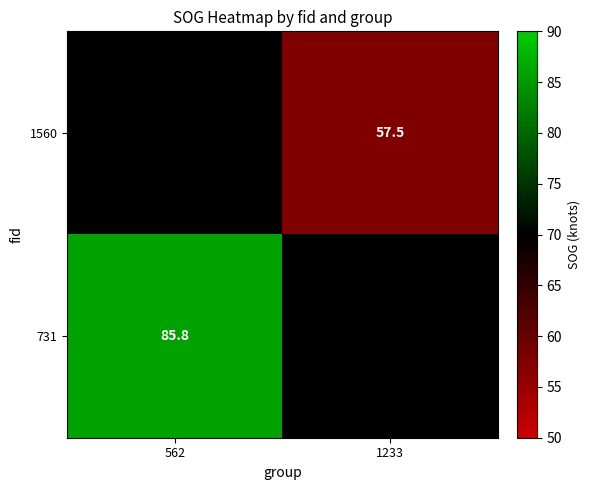

At which category is the sum across all series the highest?

562